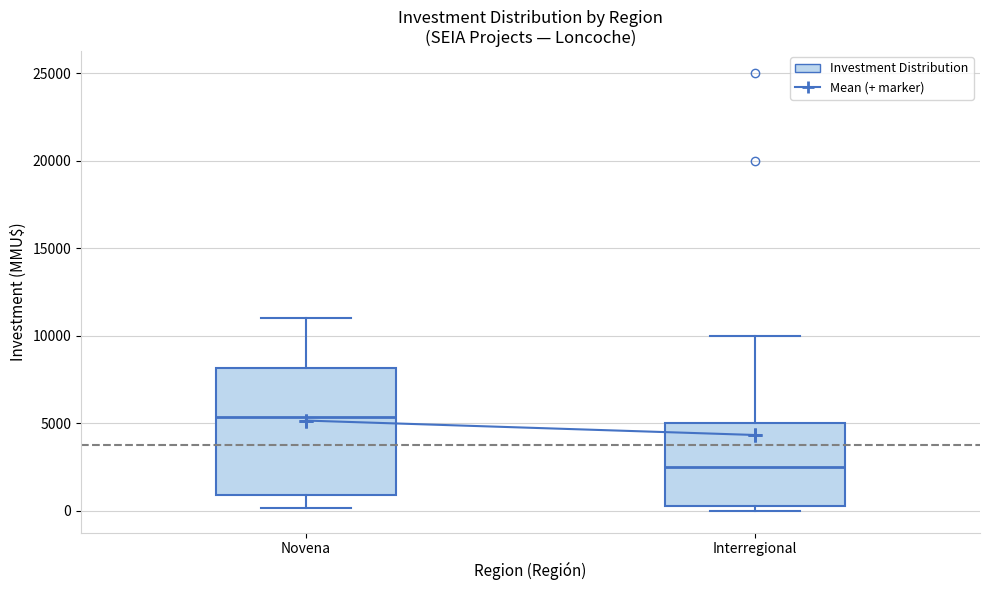

Where is the lower edge of the box for Novena on the y-axis? The values are not printed on the chart, so give them approximately, as read against the axis.

1000